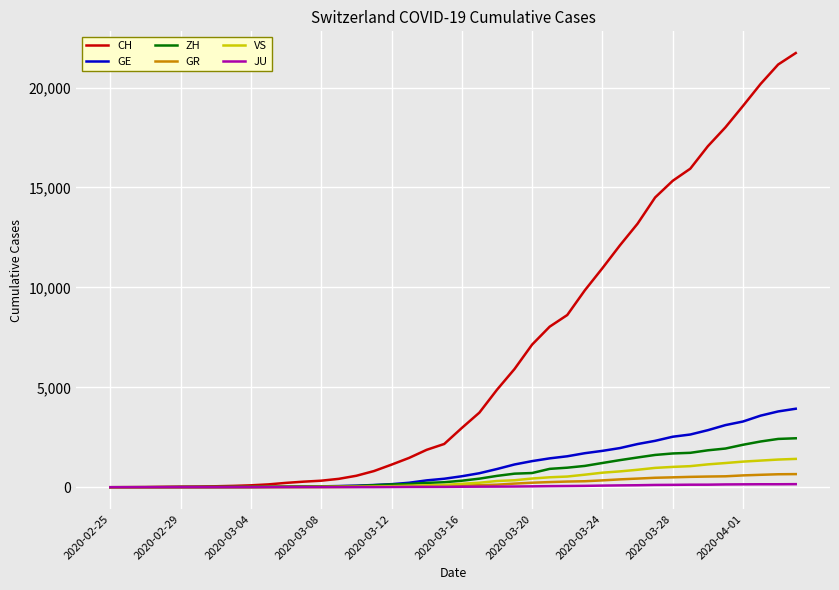

Is this an area chart (filled region under the line)?

No